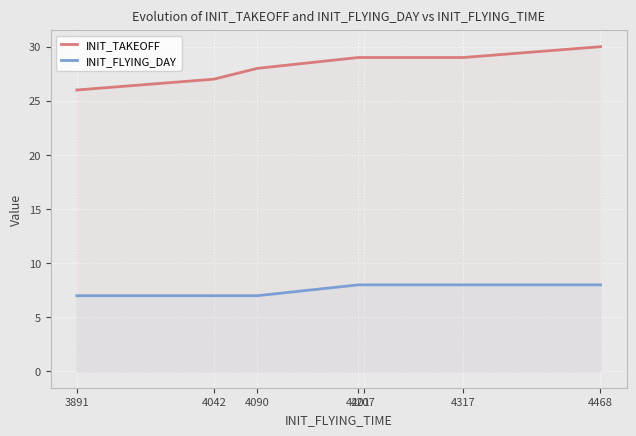

At how many categories does at least one series exceed 22?

7